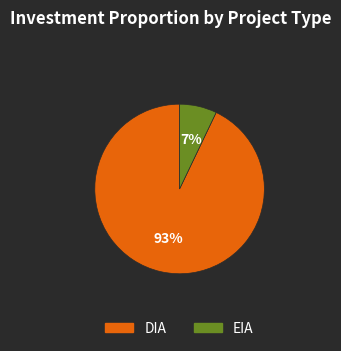

Is there a majority slice in this chart?

Yes